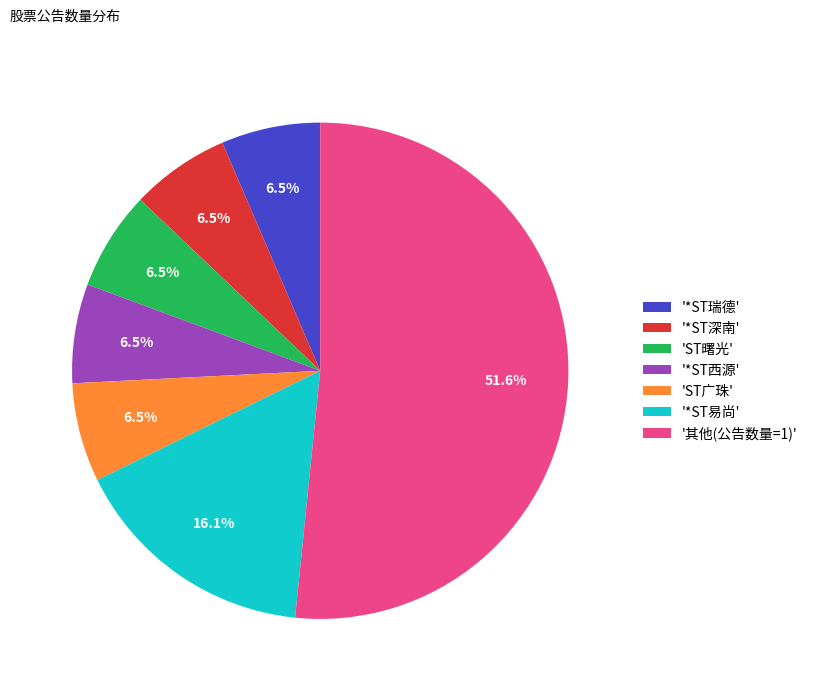

Does any single category account for the majority?

Yes